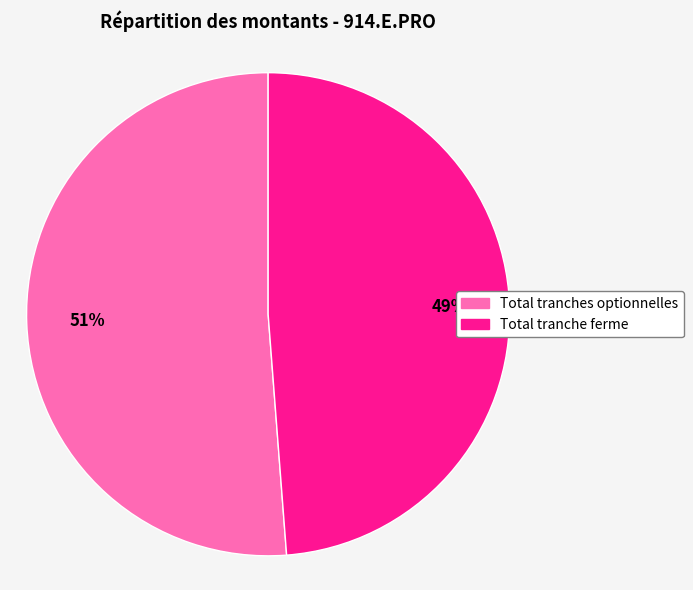

Does any single category account for the majority?

Yes